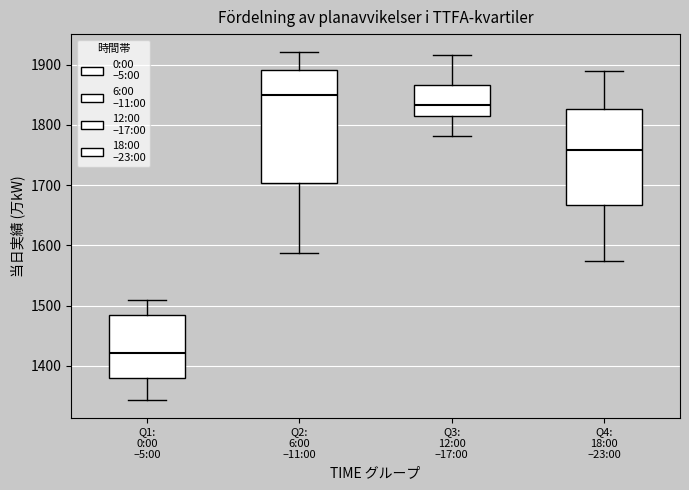

Which box has the lowest median line?

Q1: 0:00 –5:00